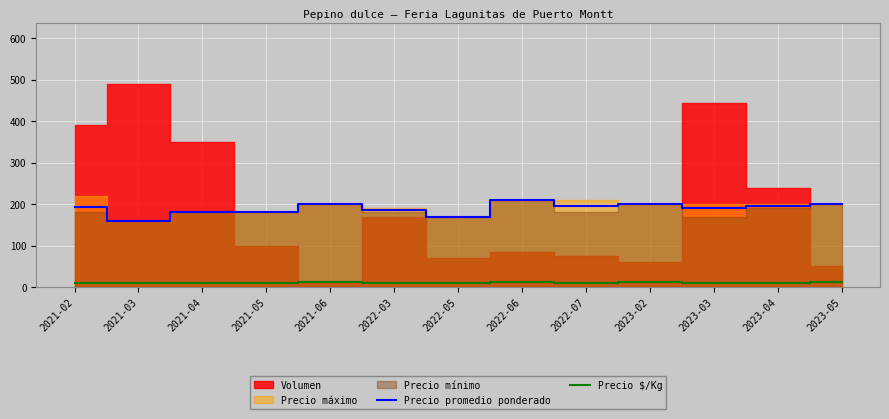

What is the value of the Precio promedio ponderado point at the 2nd from the left?

158.7